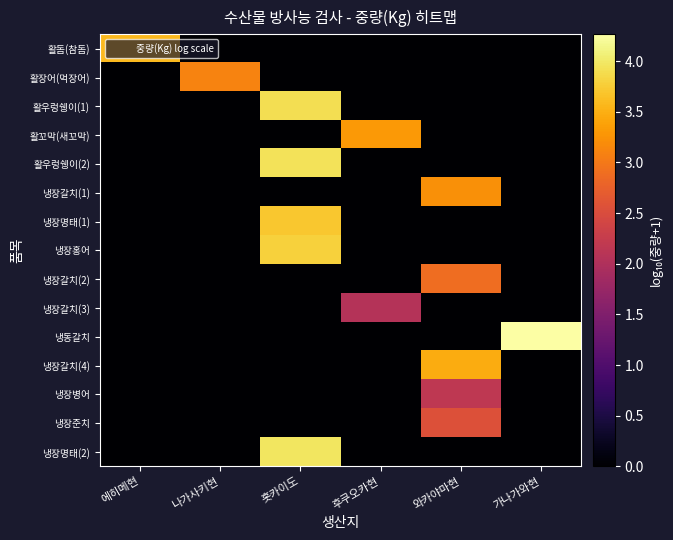

Reading left to right, list all the values displayed in this chart.

활돔(참돔): 에히메현=3.6	나가사키현=0.0	홋카이도=0.0	후쿠오카현=0.0	와카야마현=0.0	가나가와현=0.0
활장어(먹장어): 에히메현=0.0	나가사키현=3.1	홋카이도=0.0	후쿠오카현=0.0	와카야마현=0.0	가나가와현=0.0
활우렁쉥이(1): 에히메현=0.0	나가사키현=0.0	홋카이도=3.9	후쿠오카현=0.0	와카야마현=0.0	가나가와현=0.0
활꼬막(새꼬막): 에히메현=0.0	나가사키현=0.0	홋카이도=0.0	후쿠오카현=3.3	와카야마현=0.0	가나가와현=0.0
활우렁쉥이(2): 에히메현=0.0	나가사키현=0.0	홋카이도=3.9	후쿠오카현=0.0	와카야마현=0.0	가나가와현=0.0
냉장갈치(1): 에히메현=0.0	나가사키현=0.0	홋카이도=0.0	후쿠오카현=0.0	와카야마현=3.2	가나가와현=0.0
냉장명태(1): 에히메현=0.0	나가사키현=0.0	홋카이도=3.7	후쿠오카현=0.0	와카야마현=0.0	가나가와현=0.0
냉장홍어: 에히메현=0.0	나가사키현=0.0	홋카이도=3.8	후쿠오카현=0.0	와카야마현=0.0	가나가와현=0.0
냉장갈치(2): 에히메현=0.0	나가사키현=0.0	홋카이도=0.0	후쿠오카현=0.0	와카야마현=2.9	가나가와현=0.0
냉장갈치(3): 에히메현=0.0	나가사키현=0.0	홋카이도=0.0	후쿠오카현=2.1	와카야마현=0.0	가나가와현=0.0
냉동갈치: 에히메현=0.0	나가사키현=0.0	홋카이도=0.0	후쿠오카현=0.0	와카야마현=0.0	가나가와현=4.3
냉장갈치(4): 에히메현=0.0	나가사키현=0.0	홋카이도=0.0	후쿠오카현=0.0	와카야마현=3.5	가나가와현=0.0
냉장병어: 에히메현=0.0	나가사키현=0.0	홋카이도=0.0	후쿠오카현=0.0	와카야마현=2.2	가나가와현=0.0
냉장준치: 에히메현=0.0	나가사키현=0.0	홋카이도=0.0	후쿠오카현=0.0	와카야마현=2.6	가나가와현=0.0
냉장명태(2): 에히메현=0.0	나가사키현=0.0	홋카이도=4.0	후쿠오카현=0.0	와카야마현=0.0	가나가와현=0.0